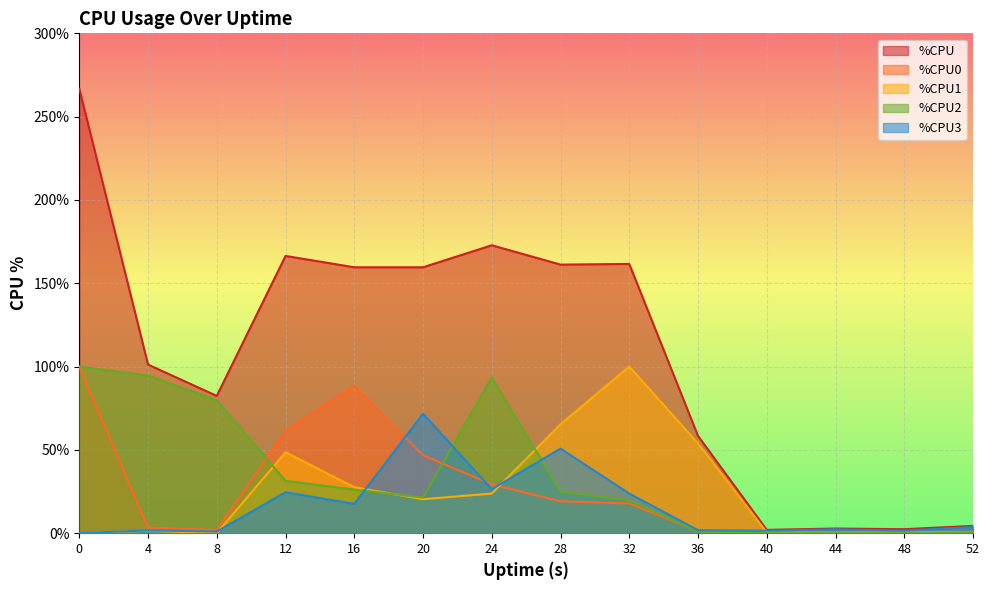

What is the highest value of the %CPU series?

266.8